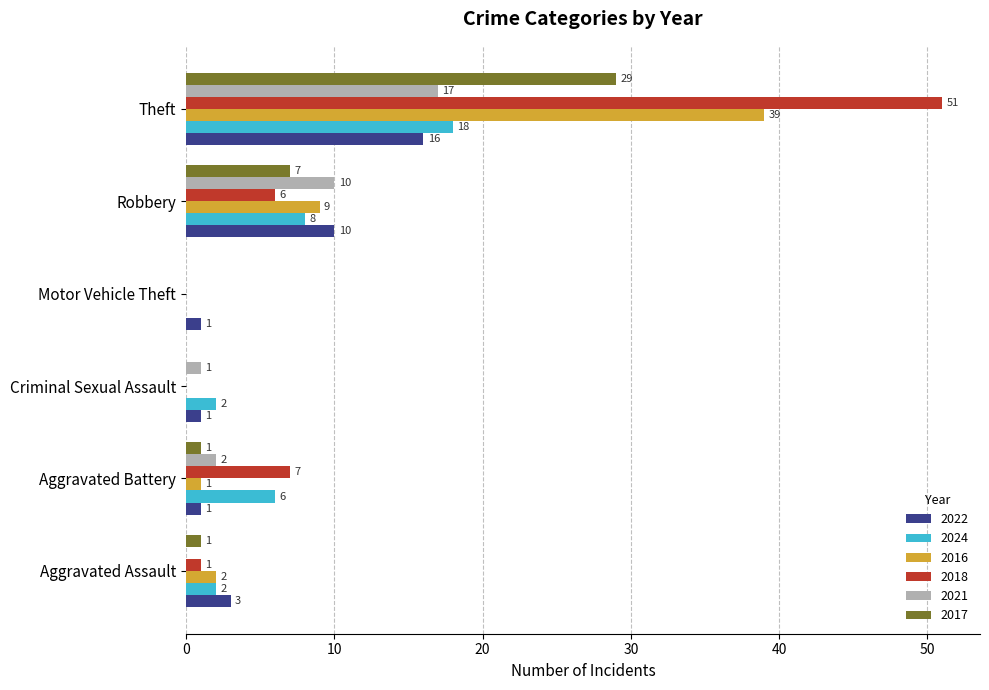

At which category does the chart reach its peak across all series?

Theft